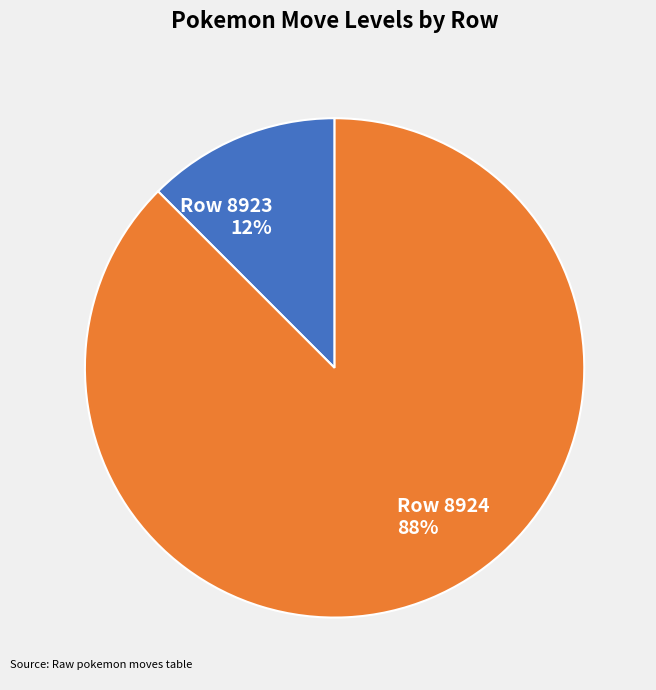

What is the largest slice in the pie chart?

Row 8924